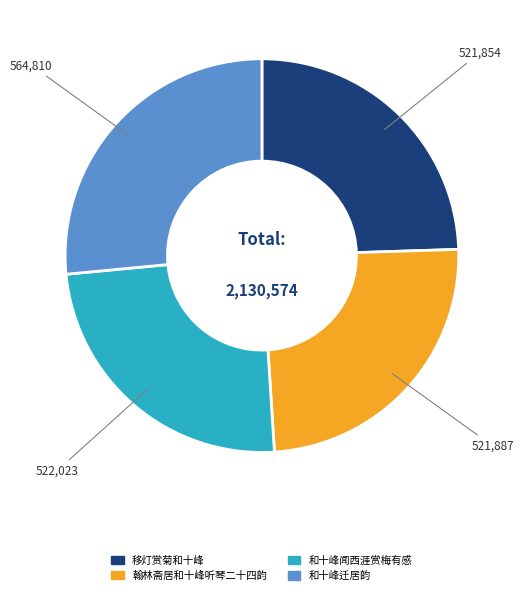

Is the sum of 移灯赏菊和十峰 and 和十峰迁居韵 greater than half?

Yes